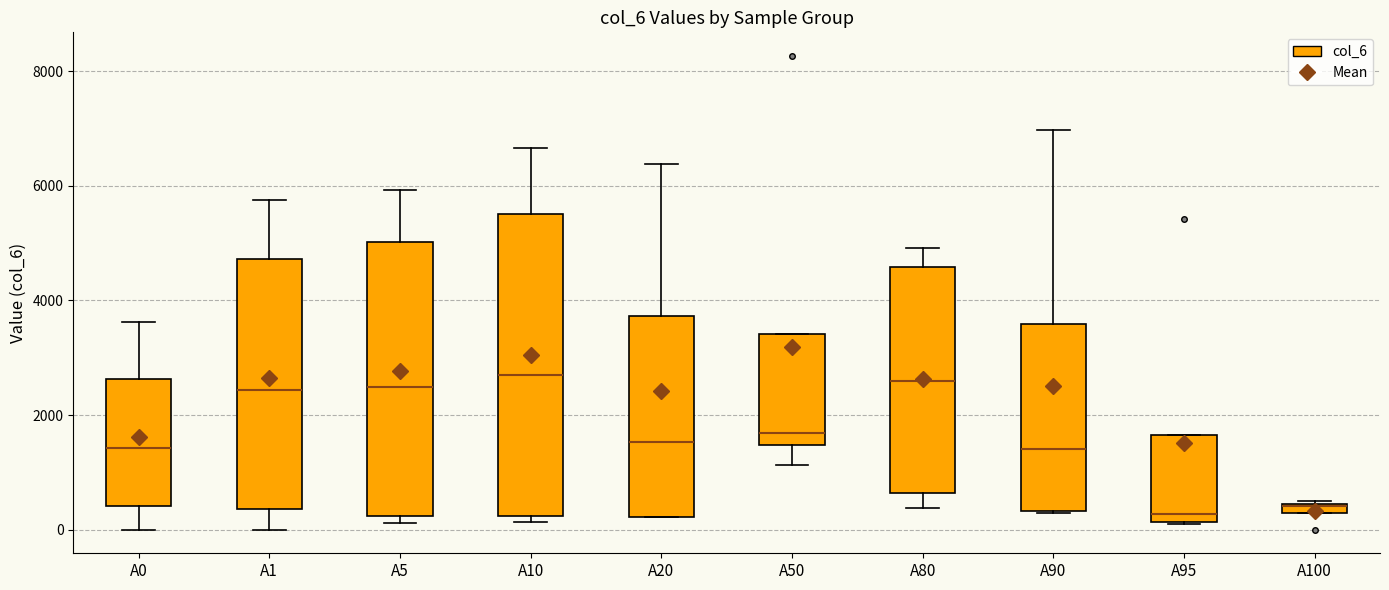

Comparing the boxes themselves (not the whiskers), which one is the tallest?

A10